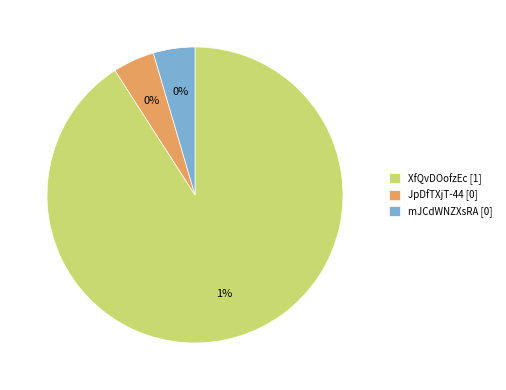

To the nearest percent, what is the average slice percentage?

33%